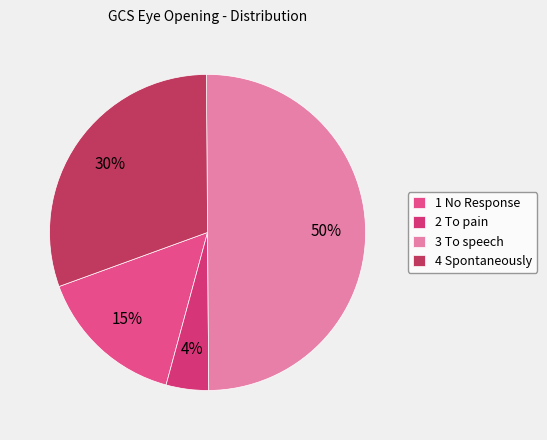

To the nearest percent, what percentage of the pie is 2 To pain?

4%